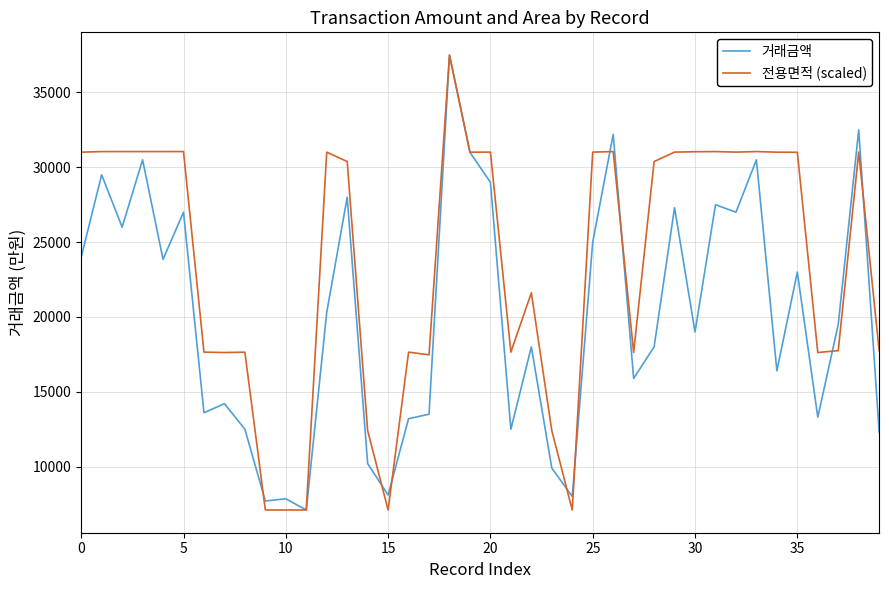

List the series in order of their overall mean, highest first.

전용면적 (scaled), 거래금액